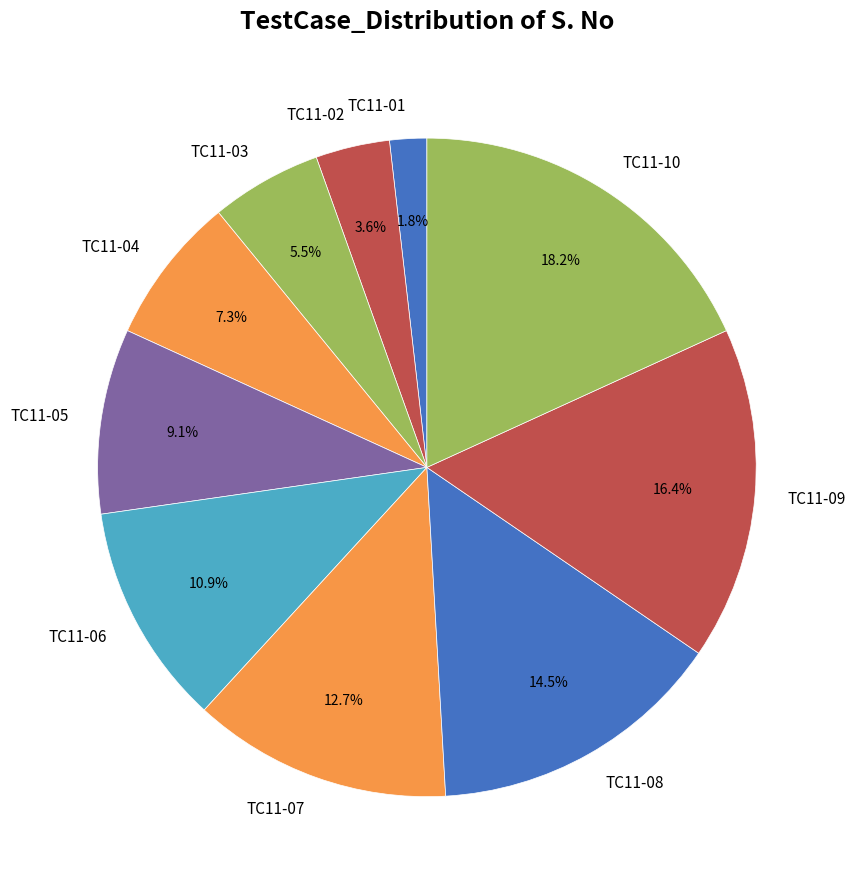

Which slice is the largest?

TC11-10